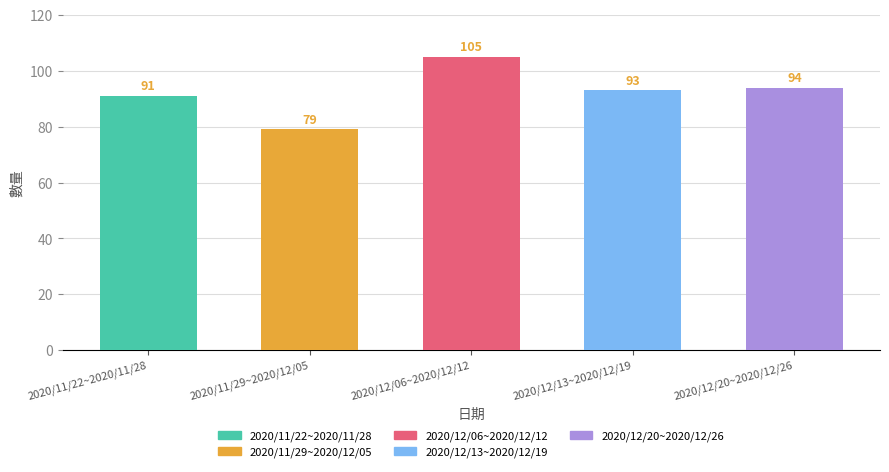

How many bars are there in total?

5